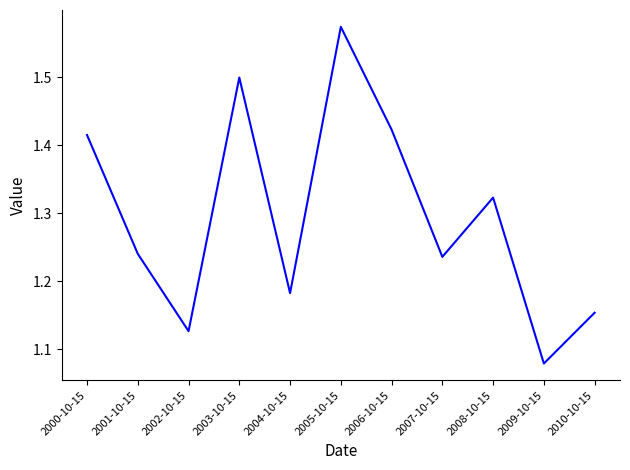

Where is the data nearest to the value 1?

2009-10-15